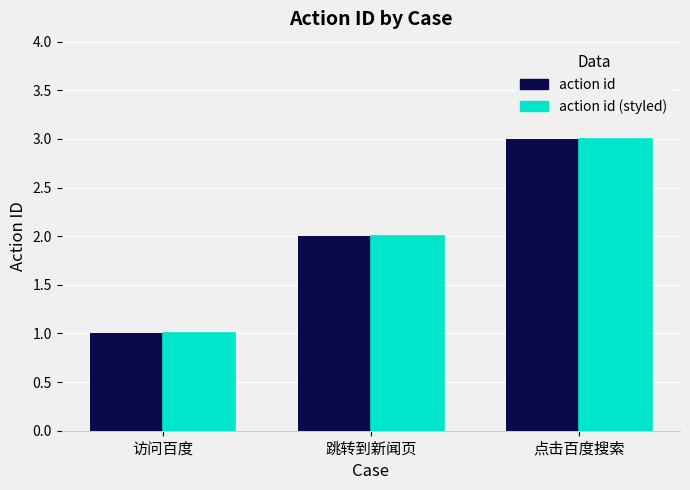

At which category is the sum across all series the highest?

点击百度搜索